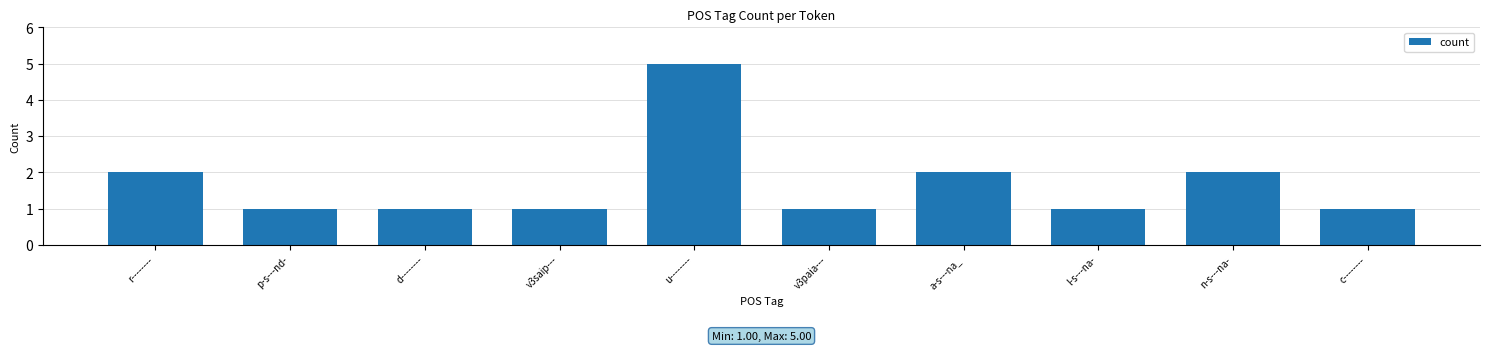

Which has a higher value, a-s---na_ or v3saip---?

a-s---na_